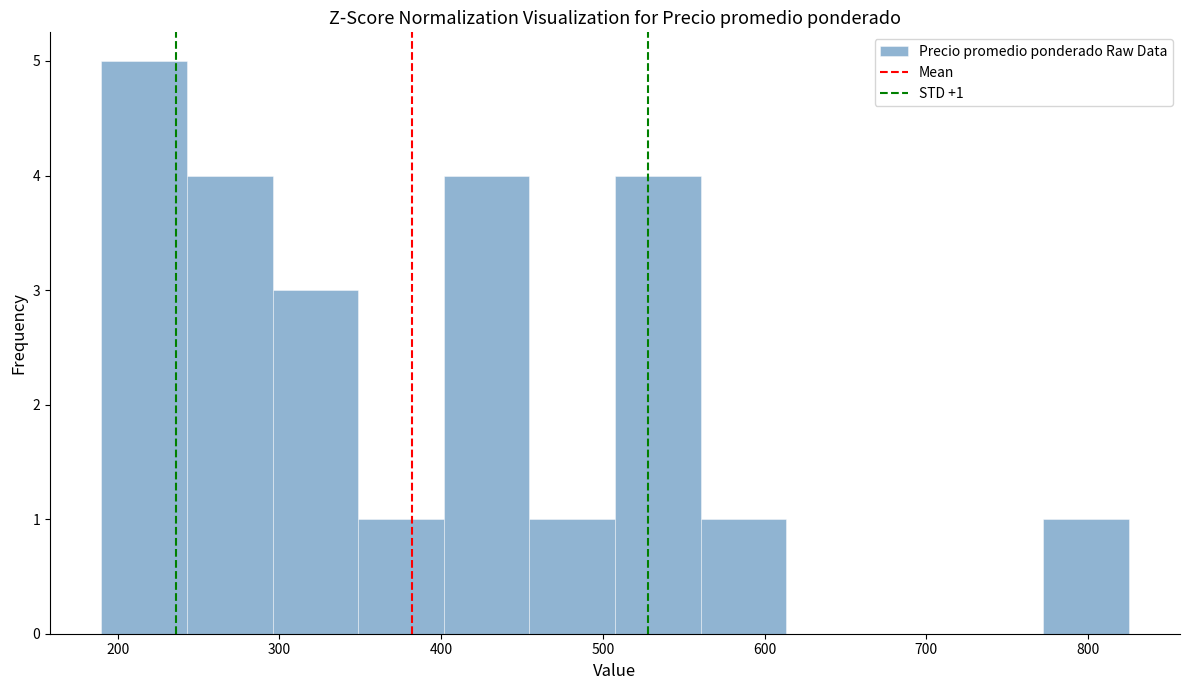

Which range on the x-axis has the tallest bar?

190 to 240